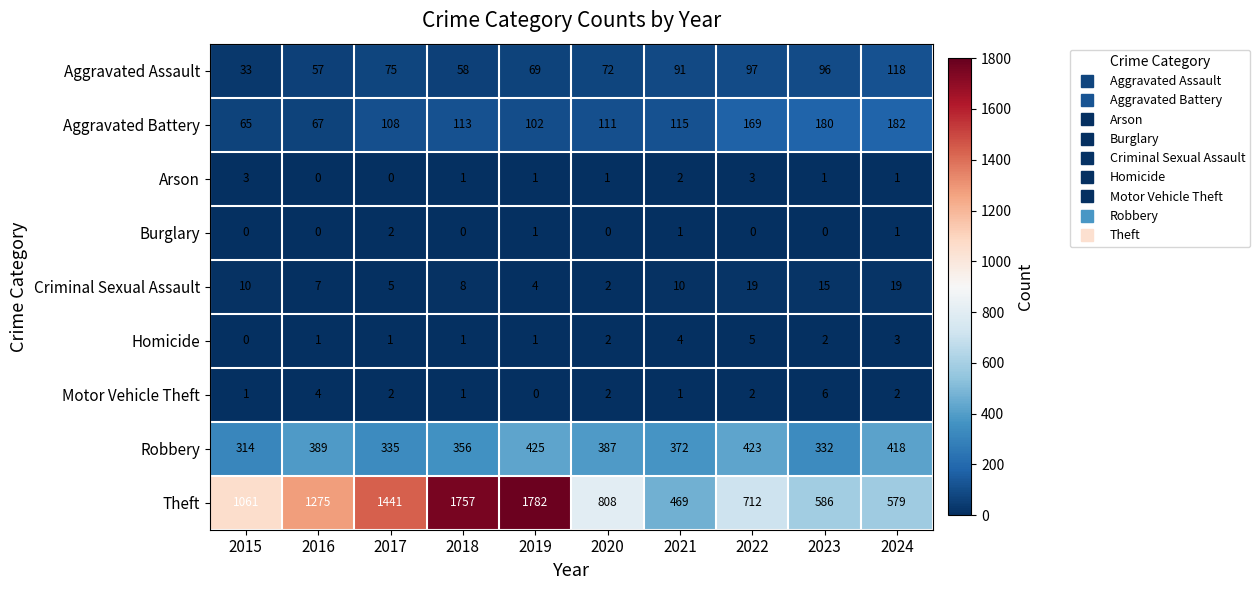

Rank the series at 2022 from highest to lowest value.

Theft, Robbery, Aggravated Battery, Aggravated Assault, Criminal Sexual Assault, Homicide, Arson, Motor Vehicle Theft, Burglary